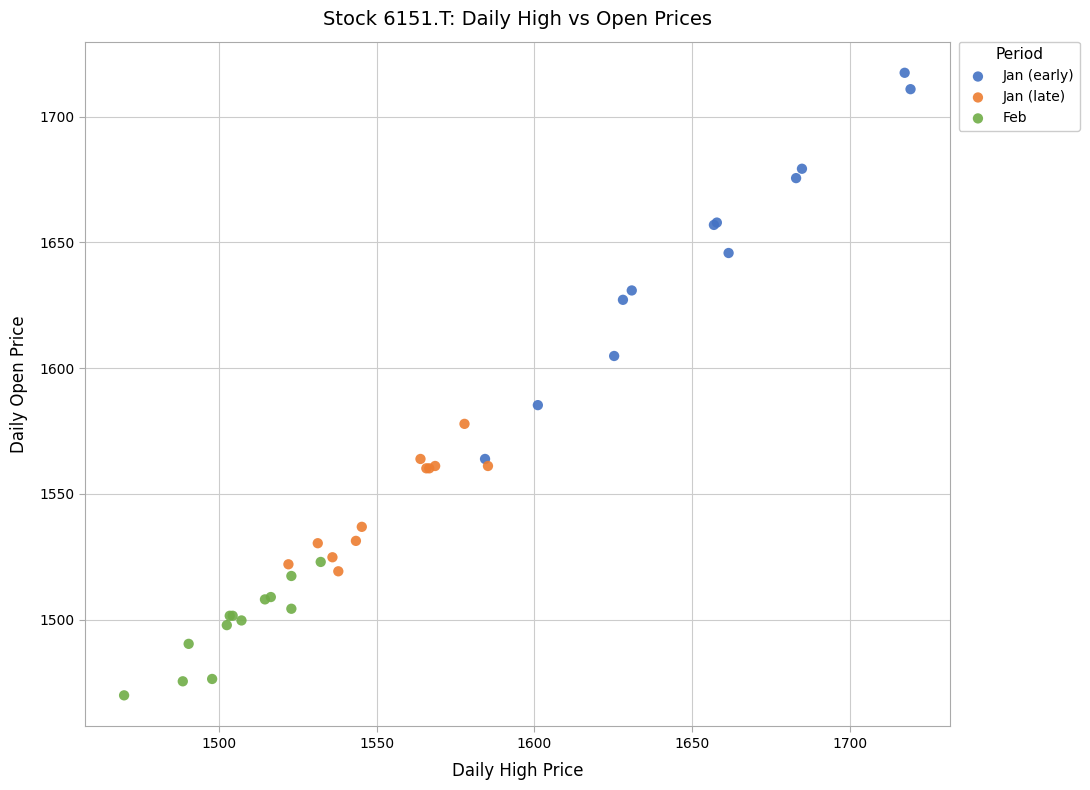

Which series reaches the maximum Y coordinate?

Jan (early)